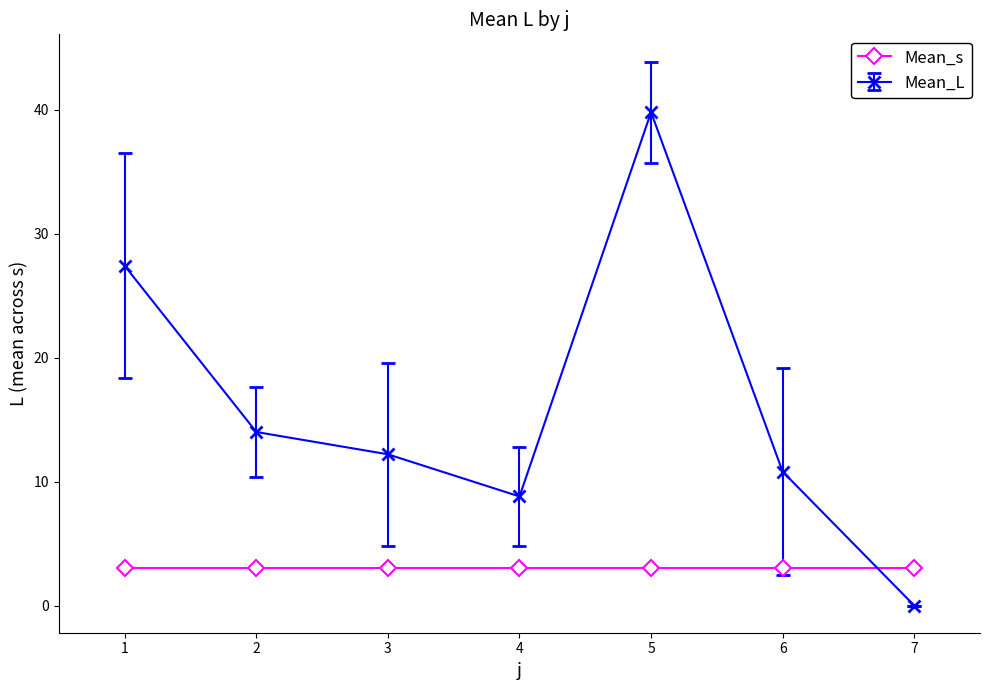

Between 2 and 7, which series saw the biggest shift?

Mean_L